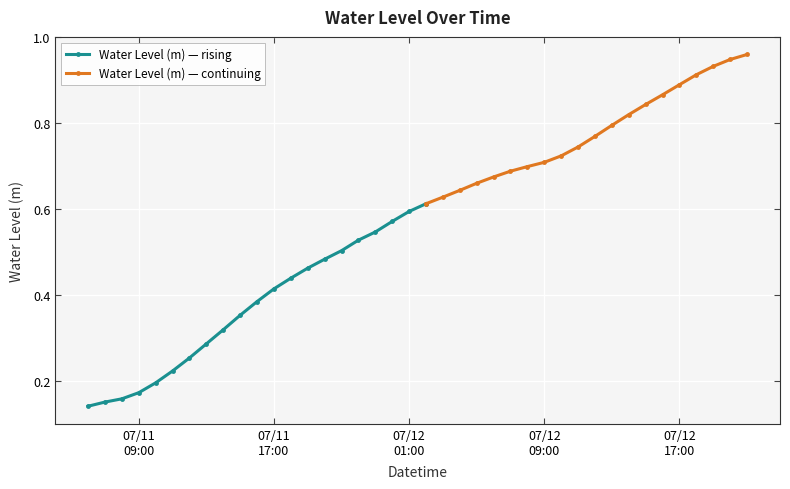

True or false: the data has more than 1 interior local peaks.

False